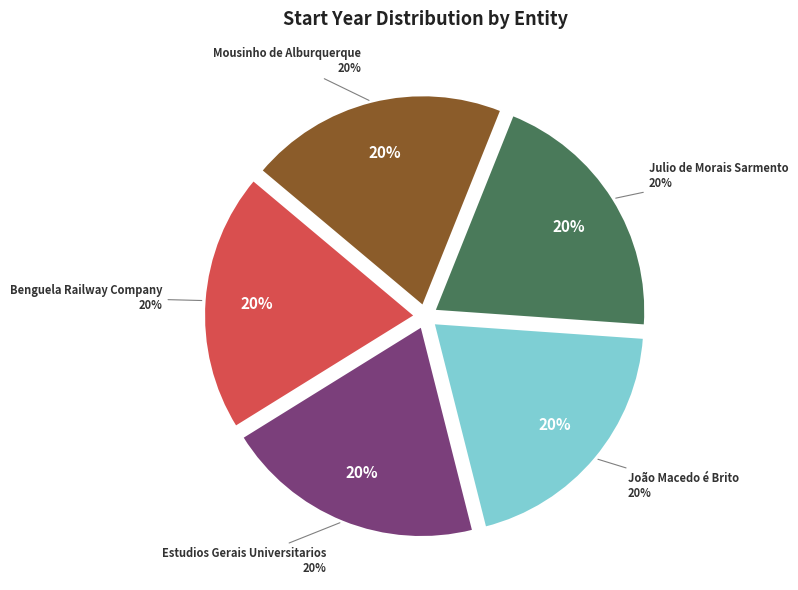

Is there a majority slice in this chart?

No